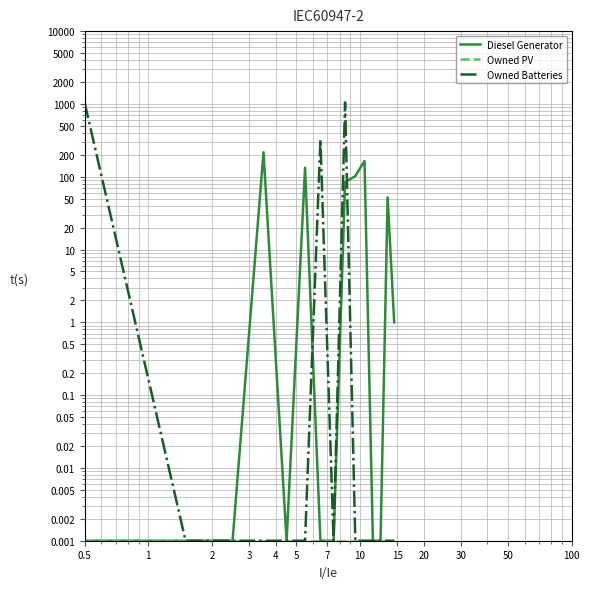

At 50, list the series in order from smallest to largest.

Diesel Generator, Owned PV, Owned Batteries